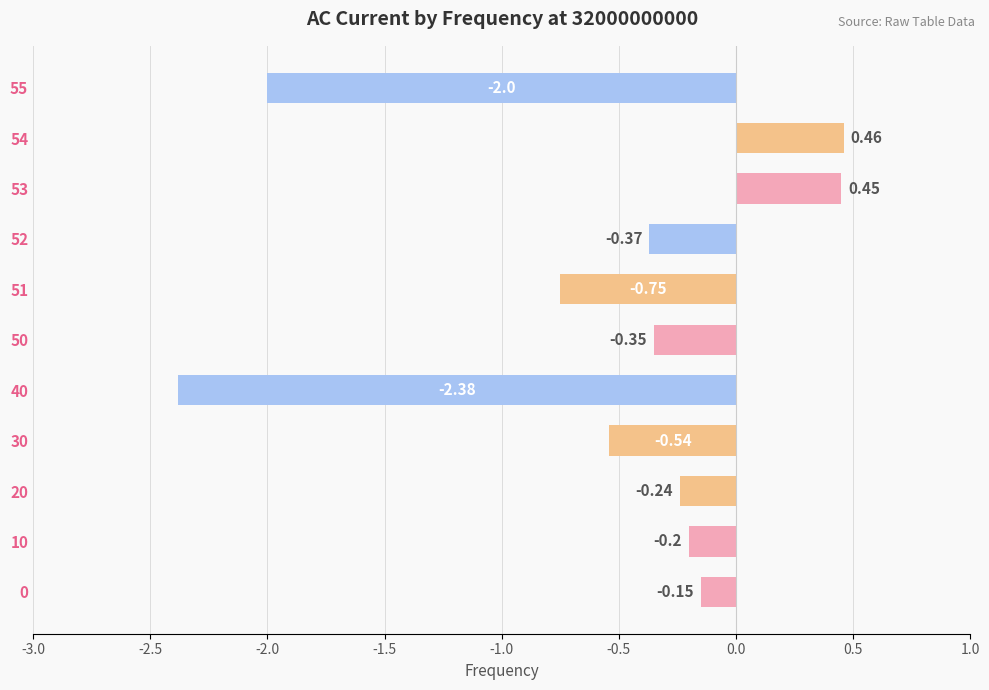

What is the average value?

-0.6